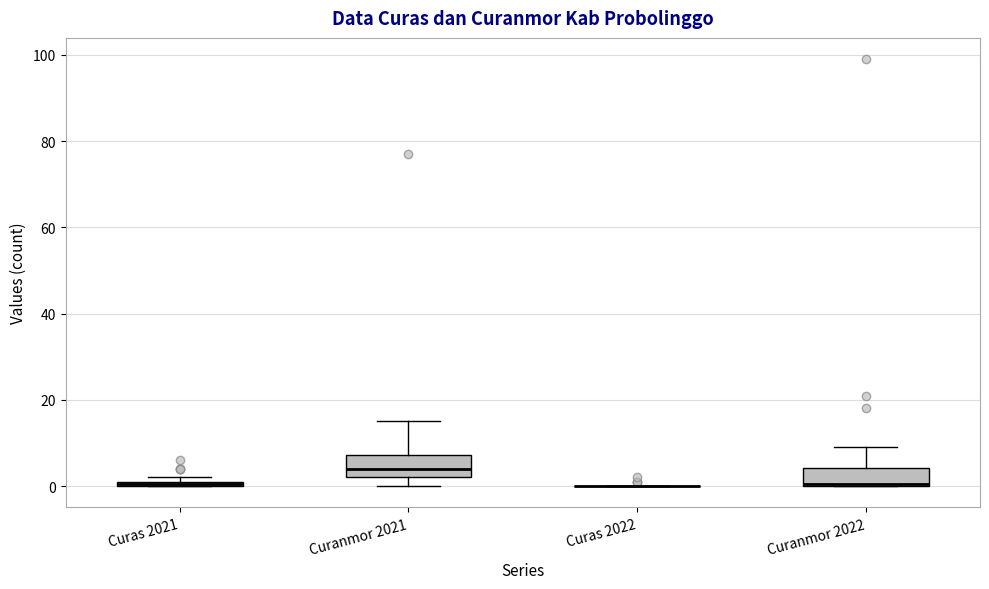

Where is the upper edge of the box for Curas 2021 on the y-axis? The values are not printed on the chart, so give them approximately, as read against the axis.

2